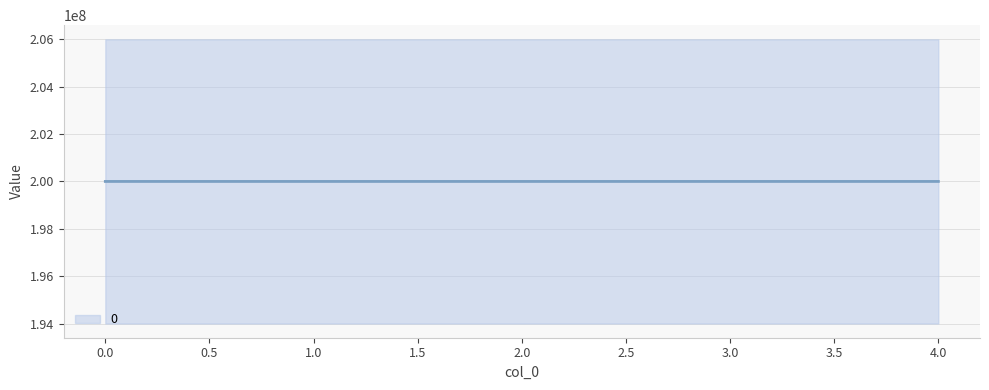

Reading left to right, list all the values displayed in this chart.

0=200000141	1=200000443	2=200000459	3=200000475	4=200000491